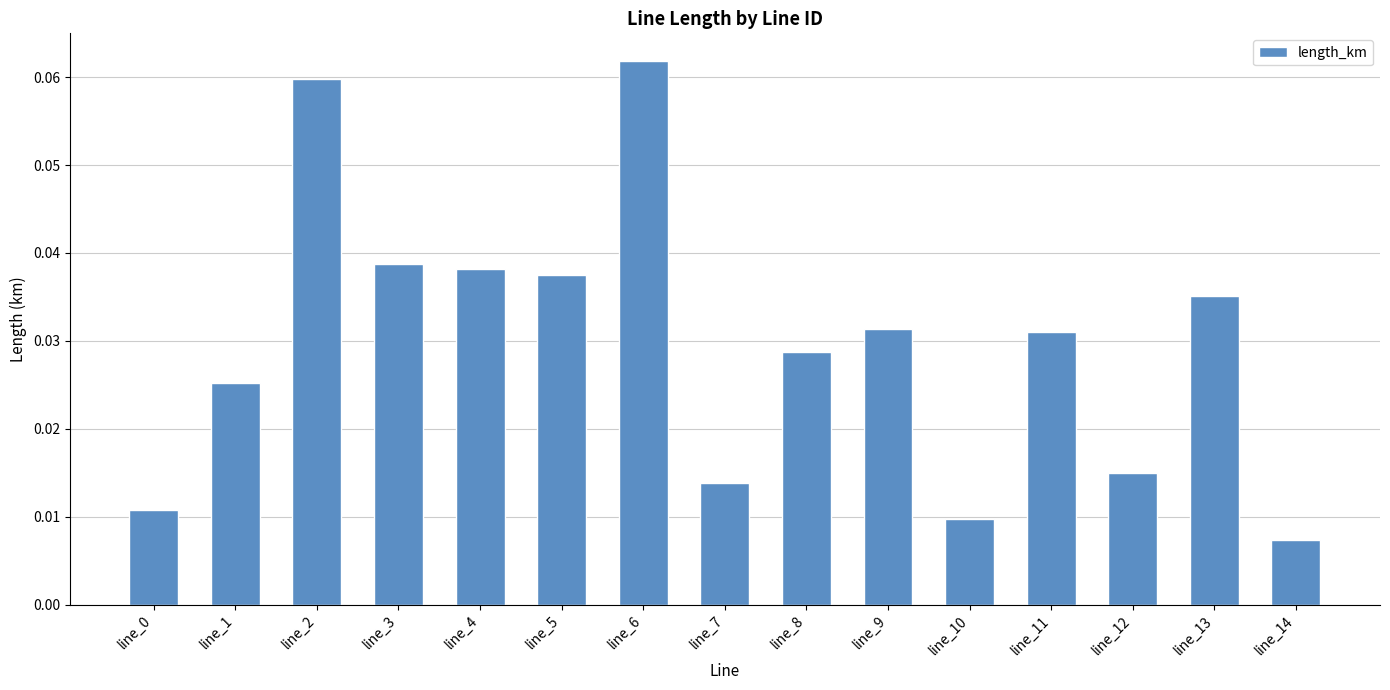

True or false: the data shows 0.1 at line_3.

False